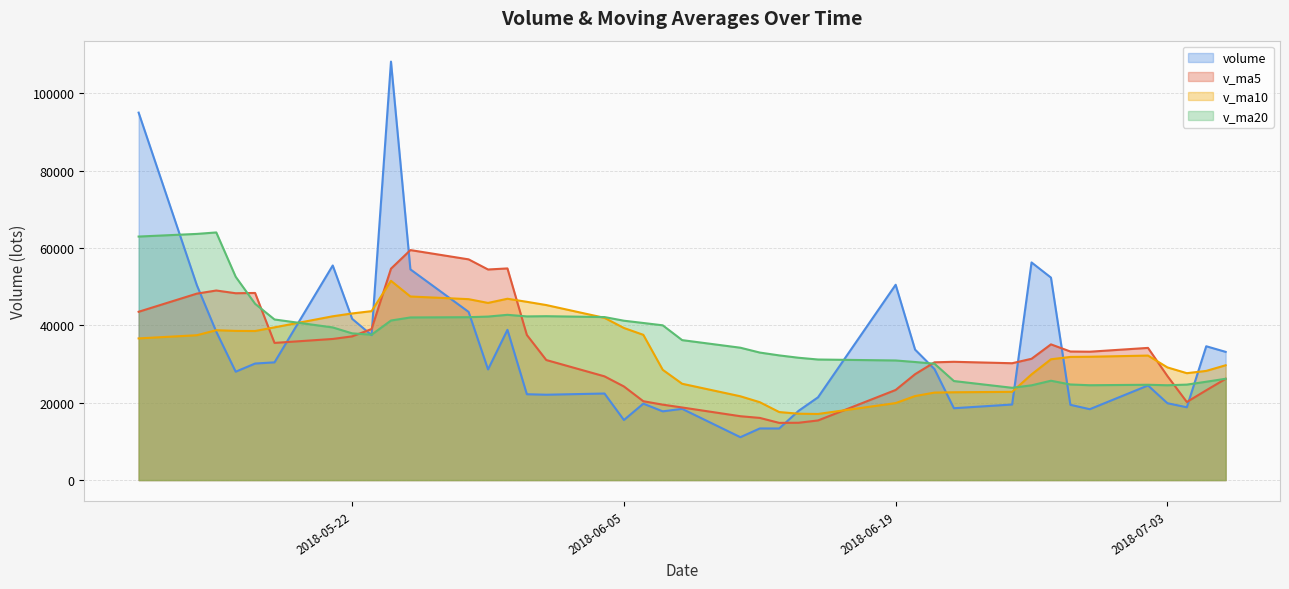

Is the value of v_ma5 at 2018-06-27 greater than the value of volume at 2018-06-26?

No